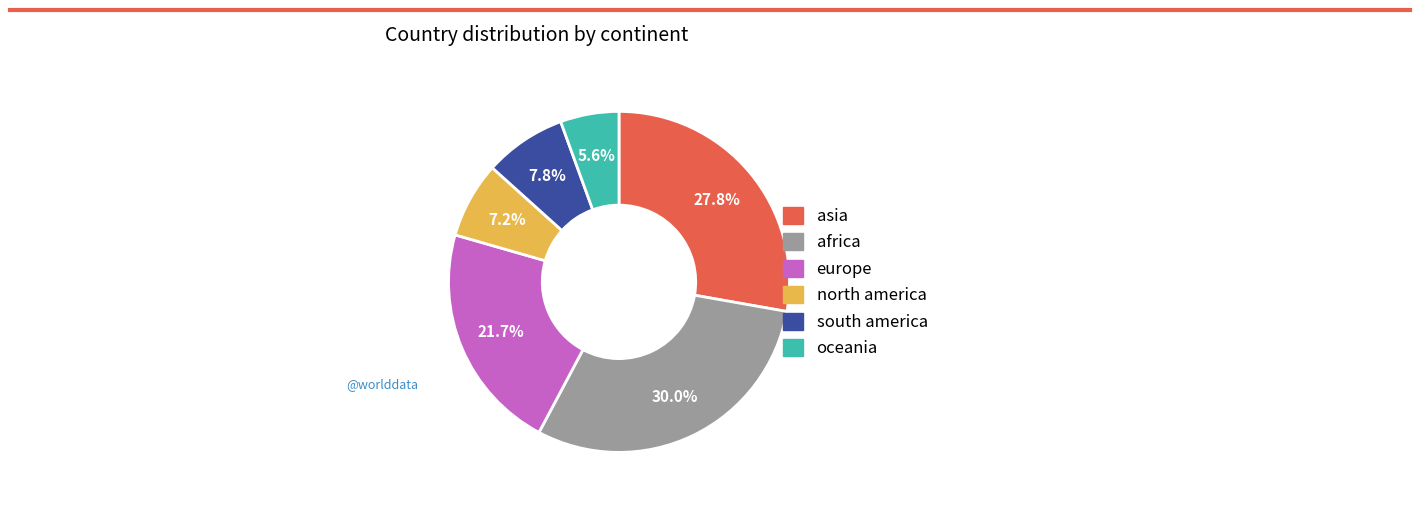

Approximately how many times larger is the value at africa compared to europe?

1.4